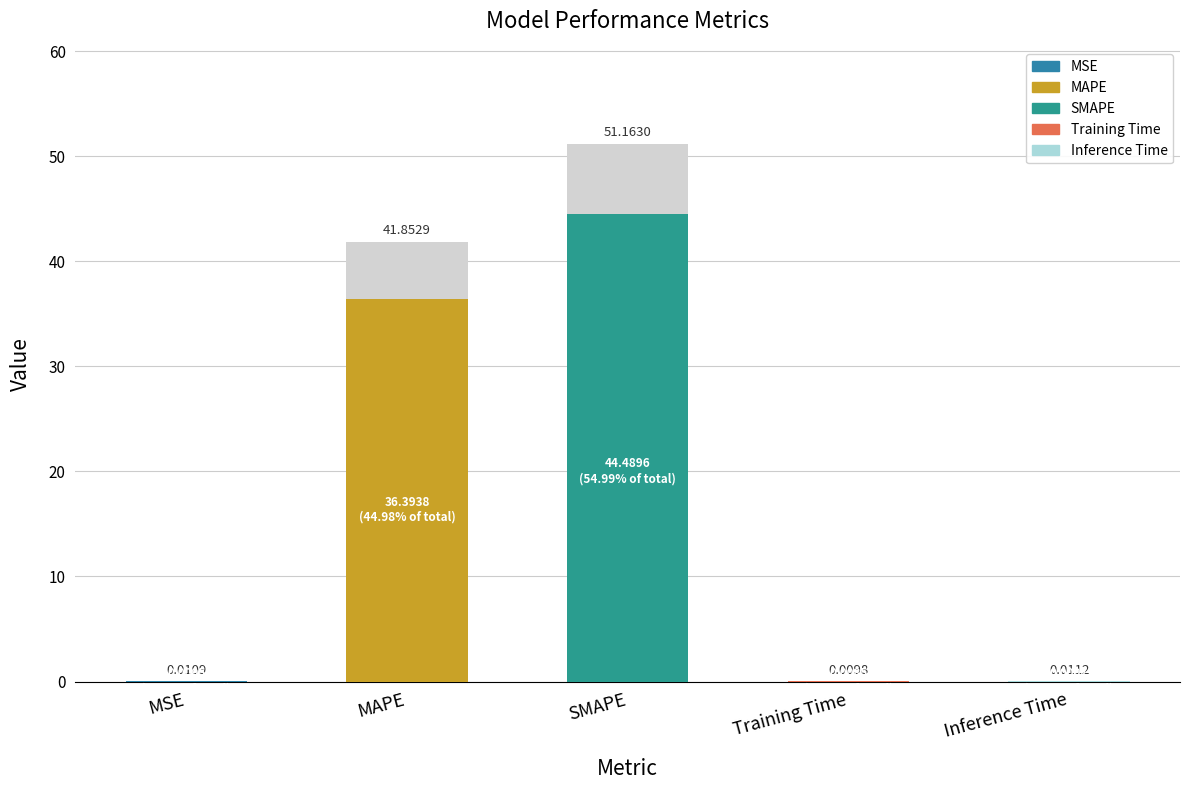

What position from the right is Training Time?

2